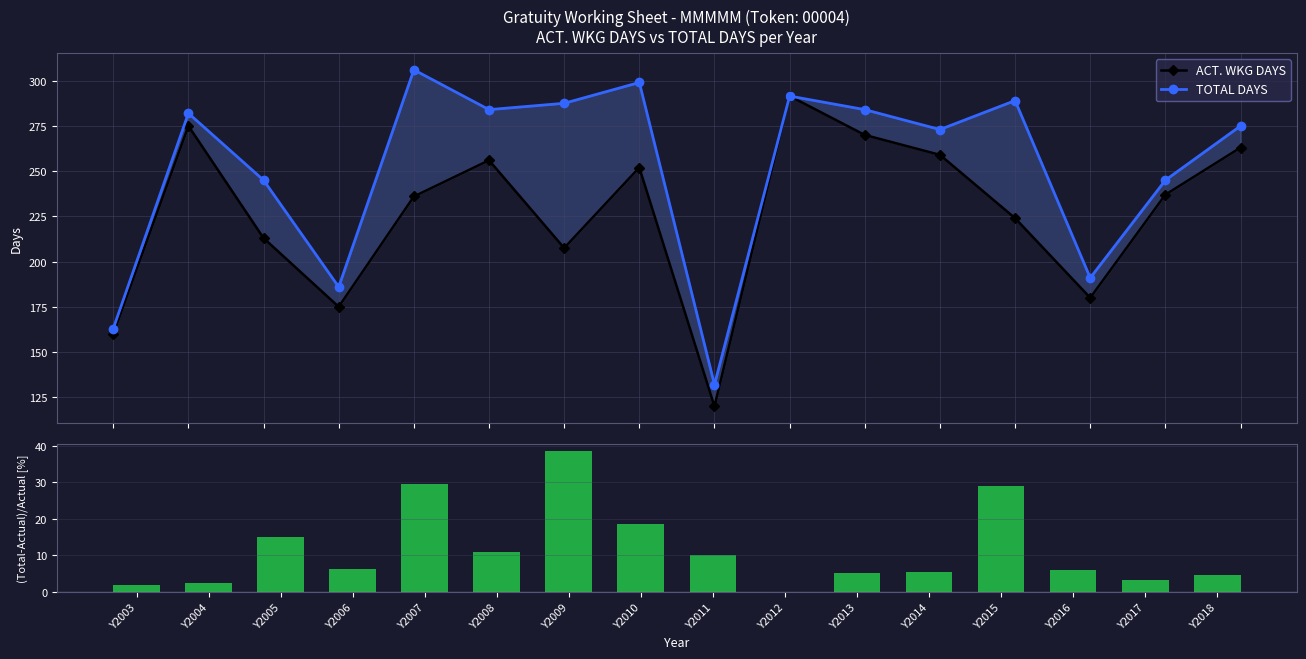

How many values in the (Total-Actual)/Actual % series are below 6?

7